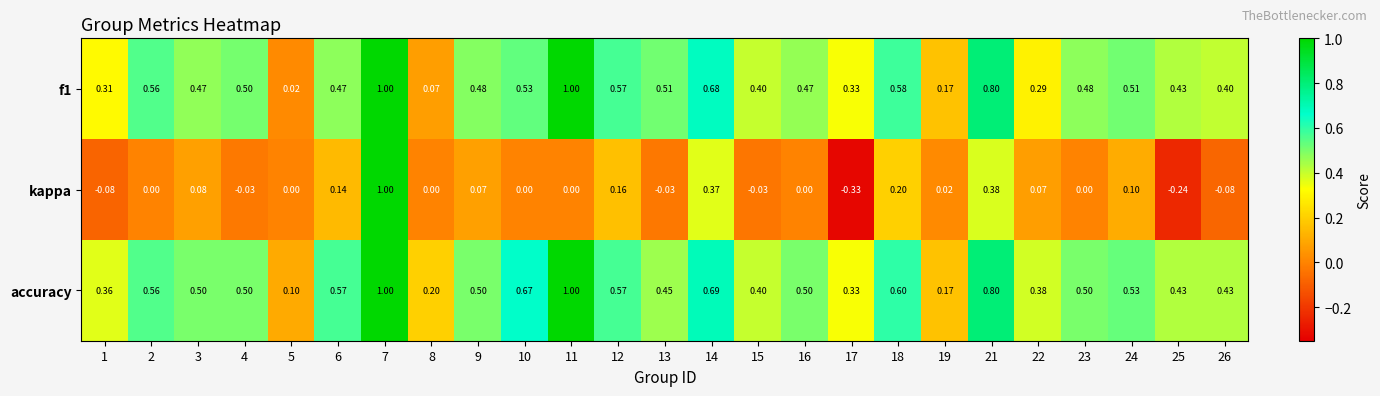

Is the value of f1 at 26 greater than the value of kappa at 14?

Yes